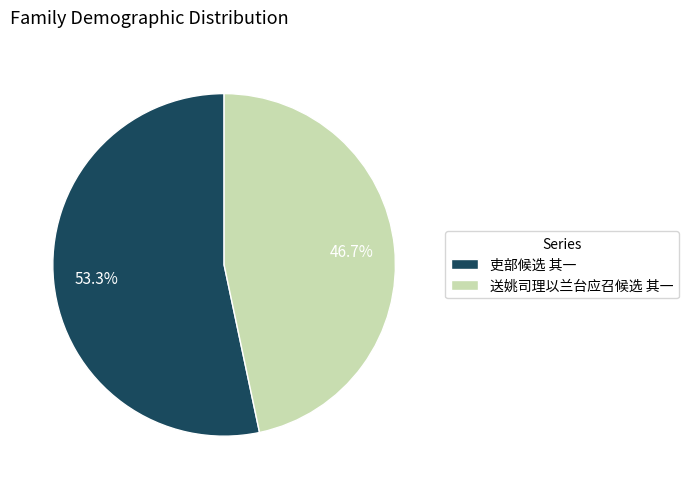

How many segments does this pie chart have?

2